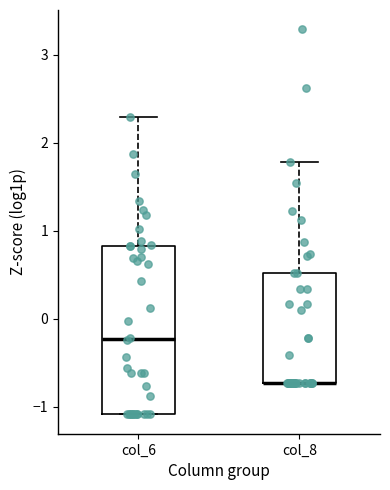

Reading left to right, read every box against the y-axis: the position of its median line, the range the box covers, and the ends of its whiskers. The values are not printed on the chart, so give them approximately, as read against the axis.

col_6: median -0.2, box -1.1 to 0.8, whiskers -1.1 to 2.3
col_8: median -0.7 (drawn on the box's lower edge), box -0.7 to 0.5, whiskers -0.7 to 1.8